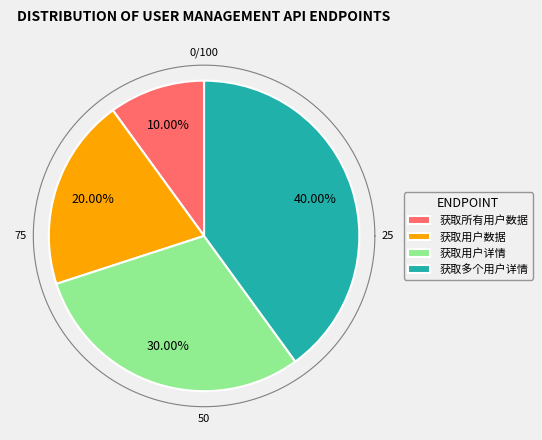

What is the ratio of the value at 获取用户数据 to the value at 获取所有用户数据?

2.0